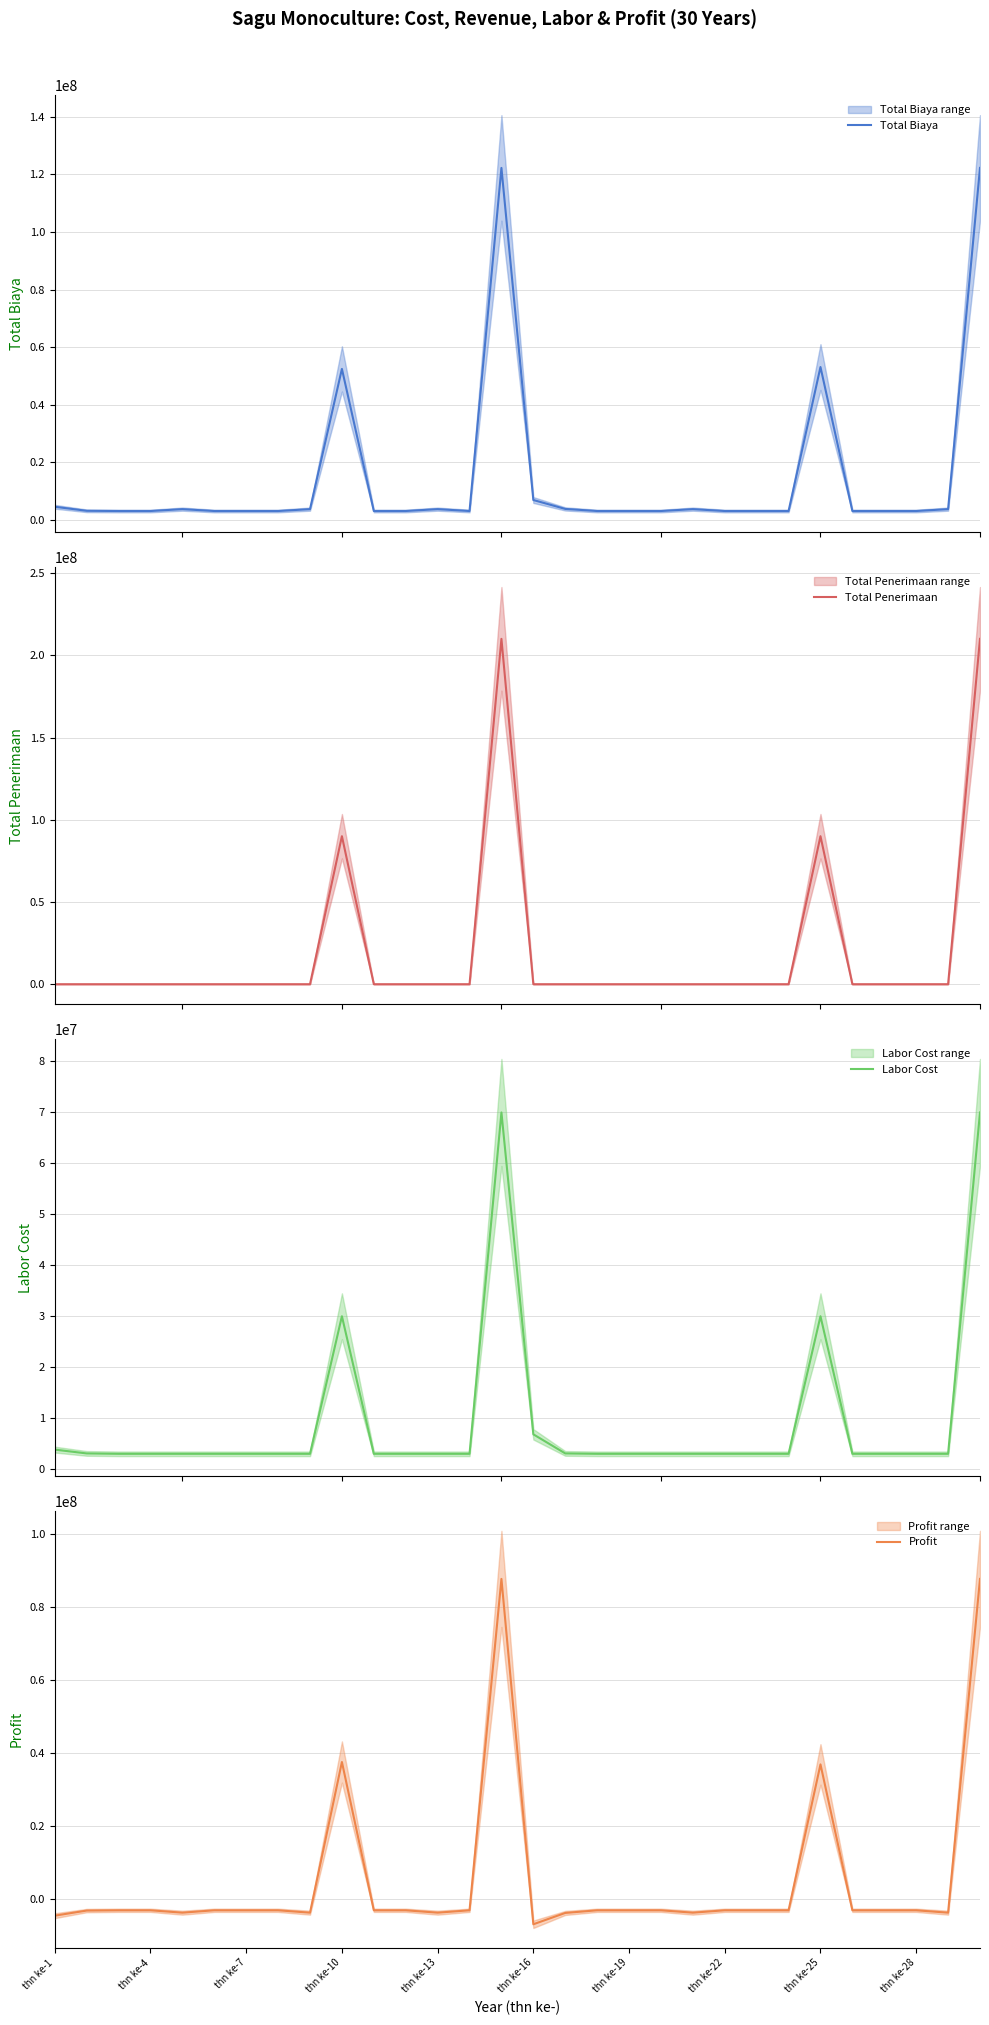

What is the minimum value for Labor Cost?

3000000